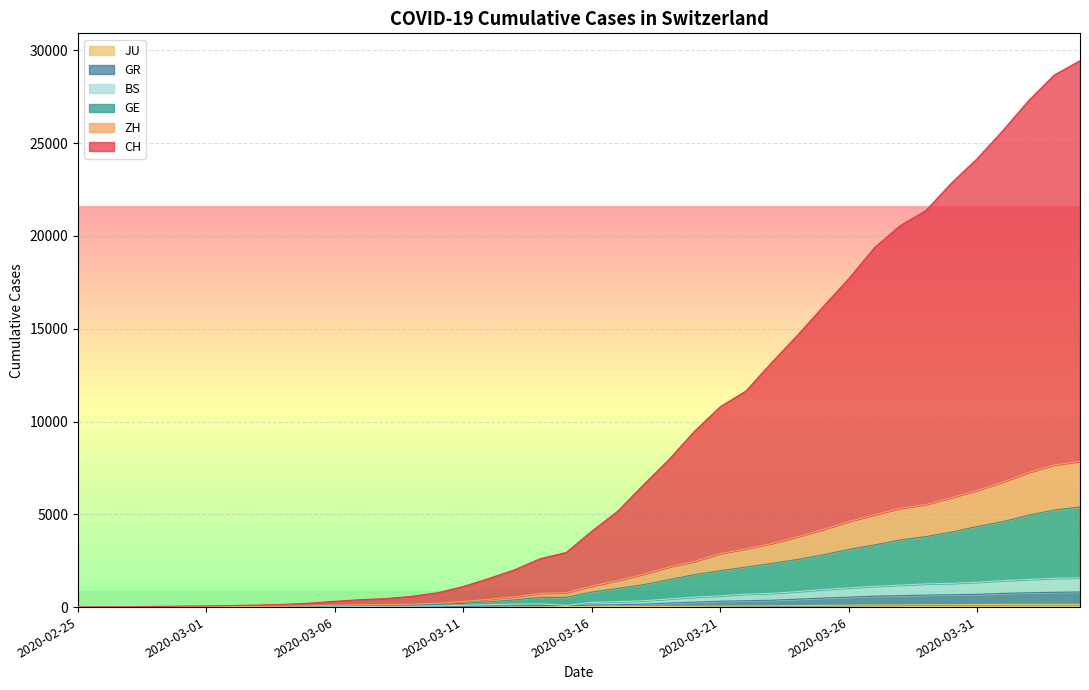

Which category has the lowest value in the GE series?

2020-02-25